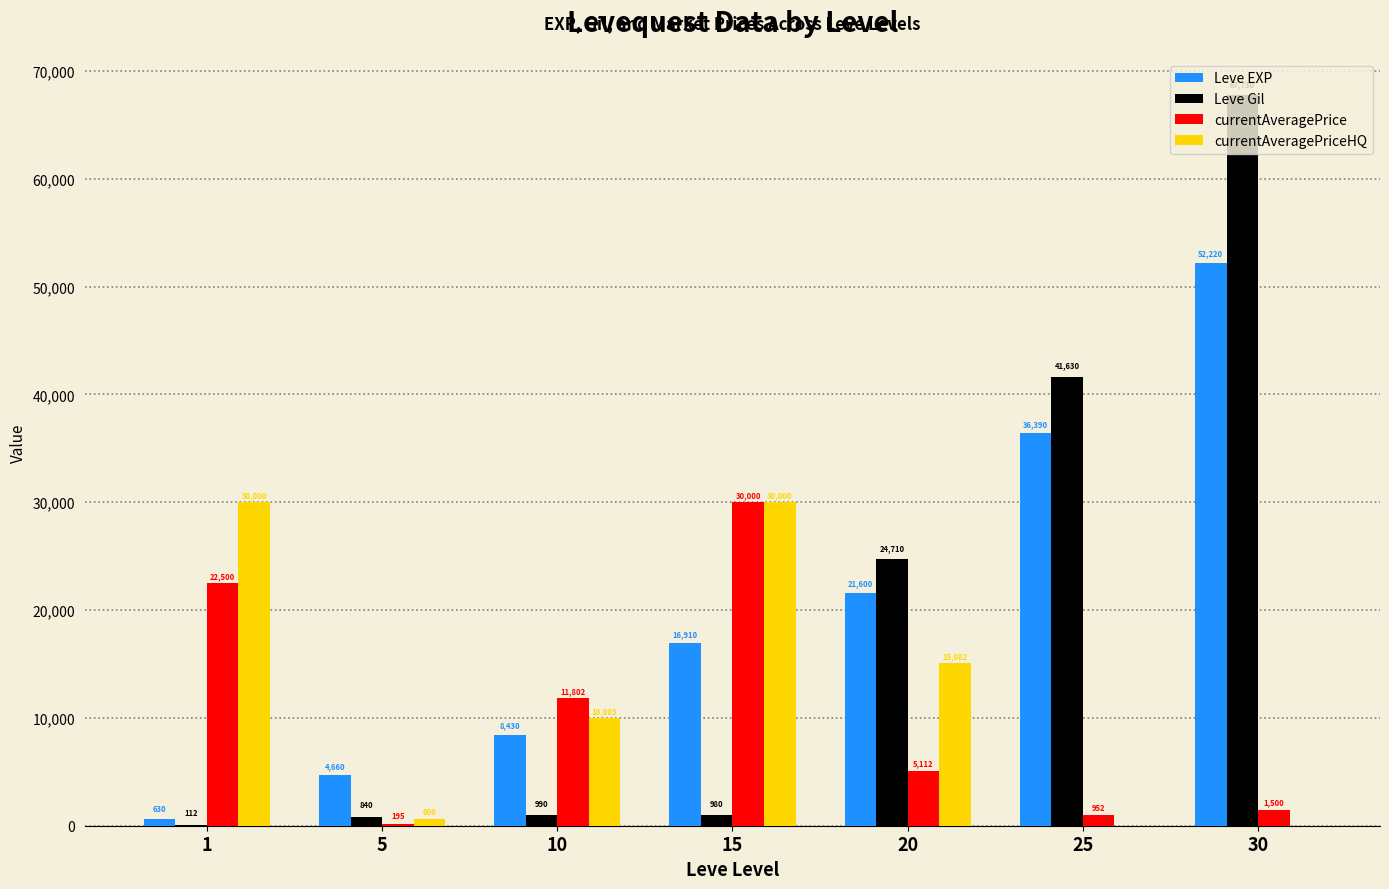

What are all the series names shown in the legend?

Leve EXP, Leve Gil, currentAveragePrice, currentAveragePriceHQ